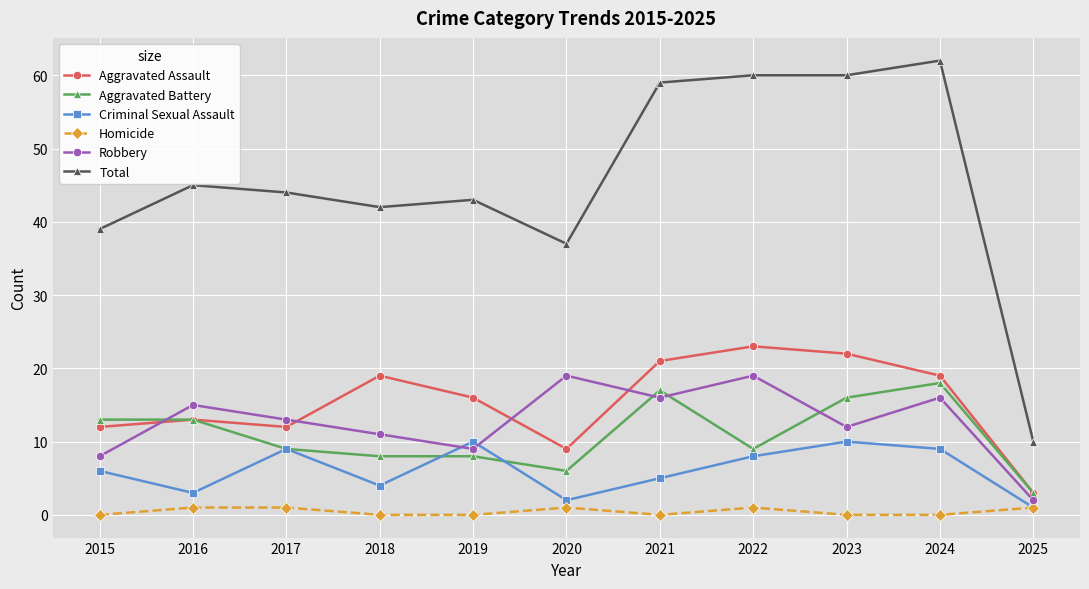

At which label is Criminal Sexual Assault closest to 5?

2021